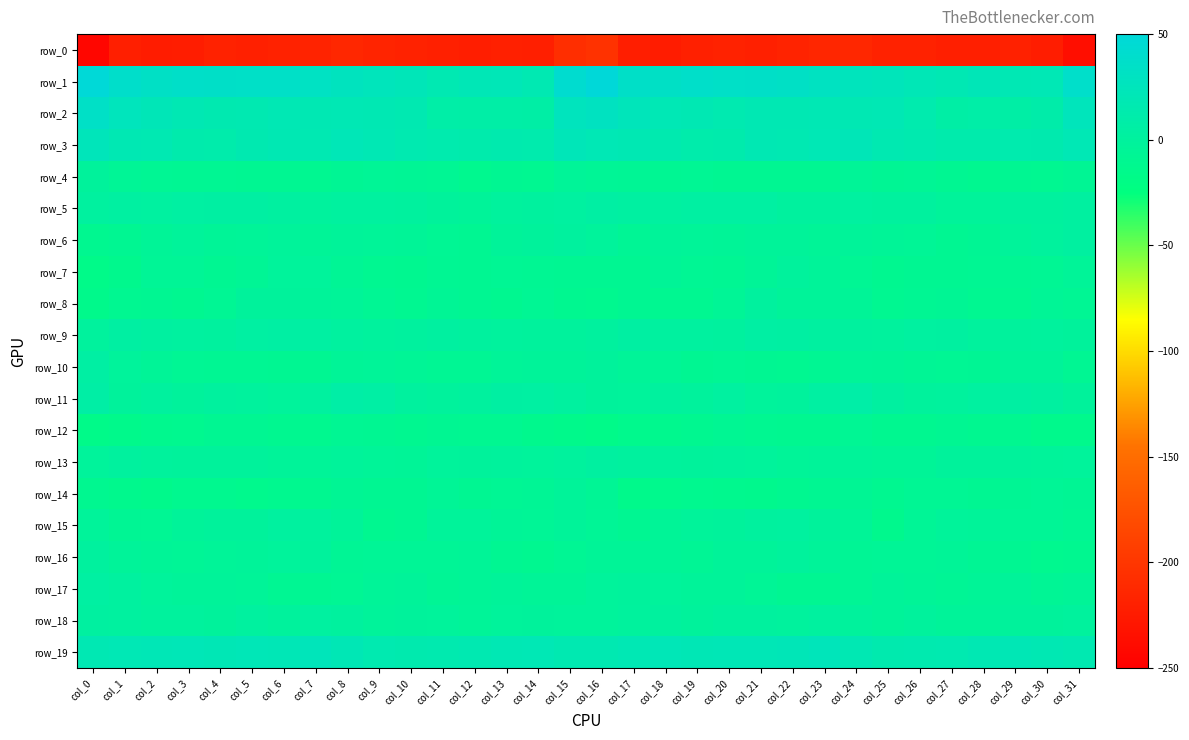

Where is row_10 nearest to the value -2?

col_1